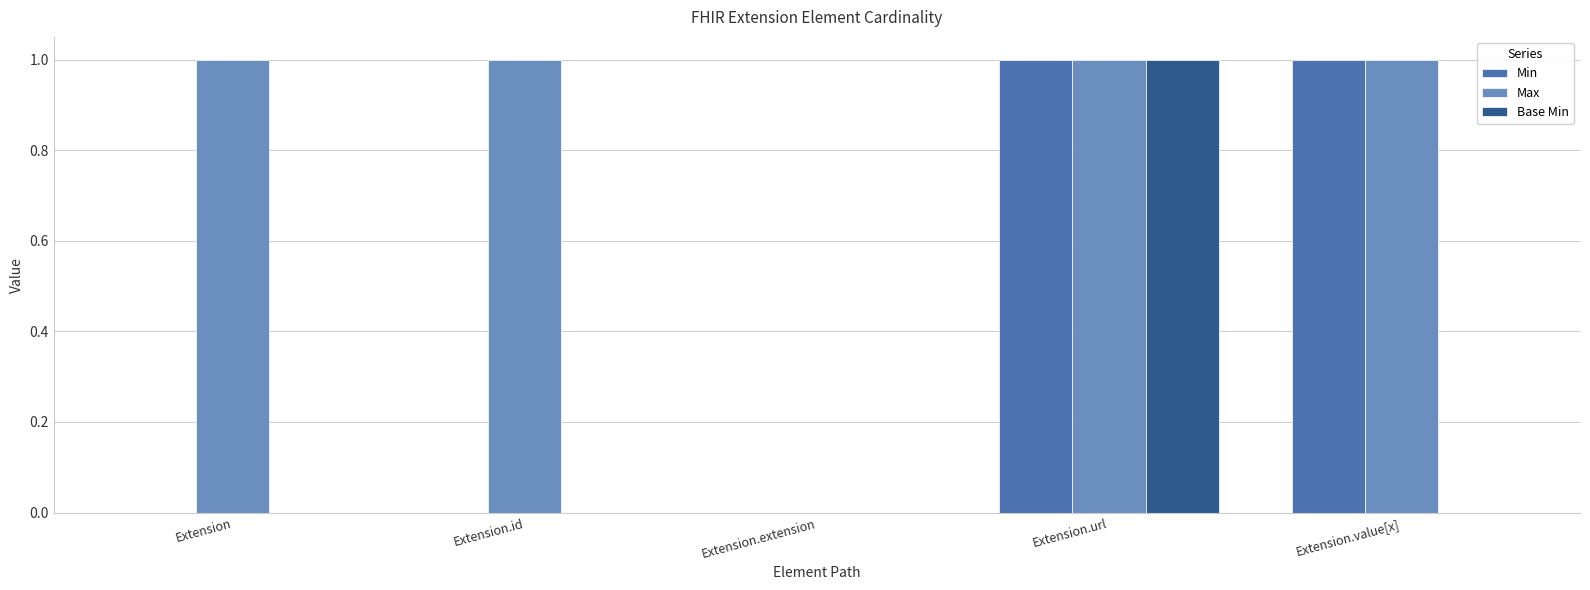

What is the maximum value for Min?

1